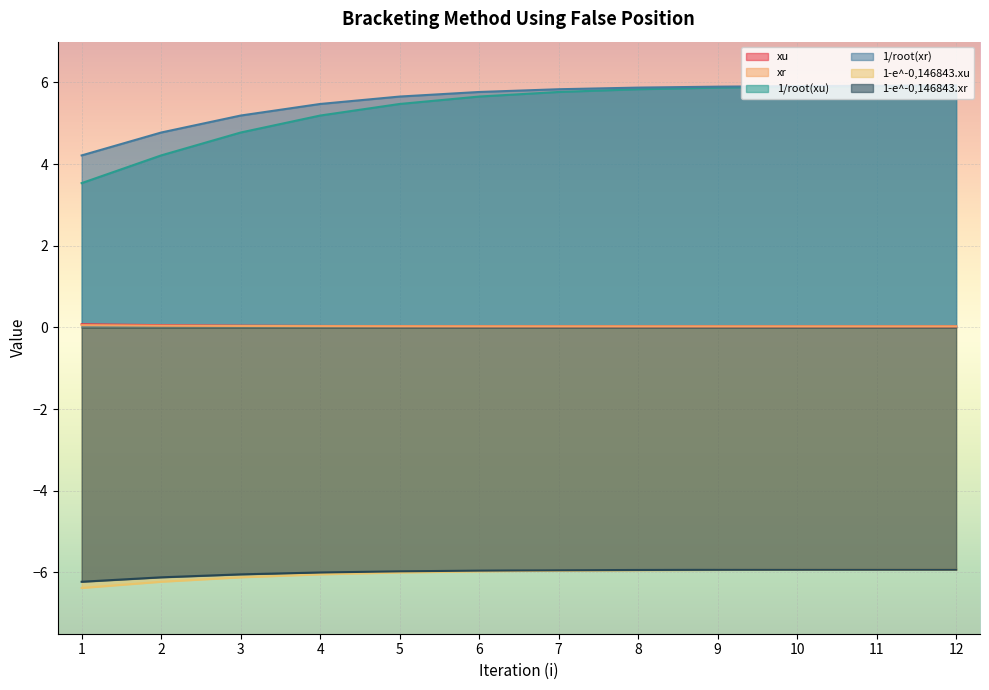

Between 6 and 12, which is larger?

6